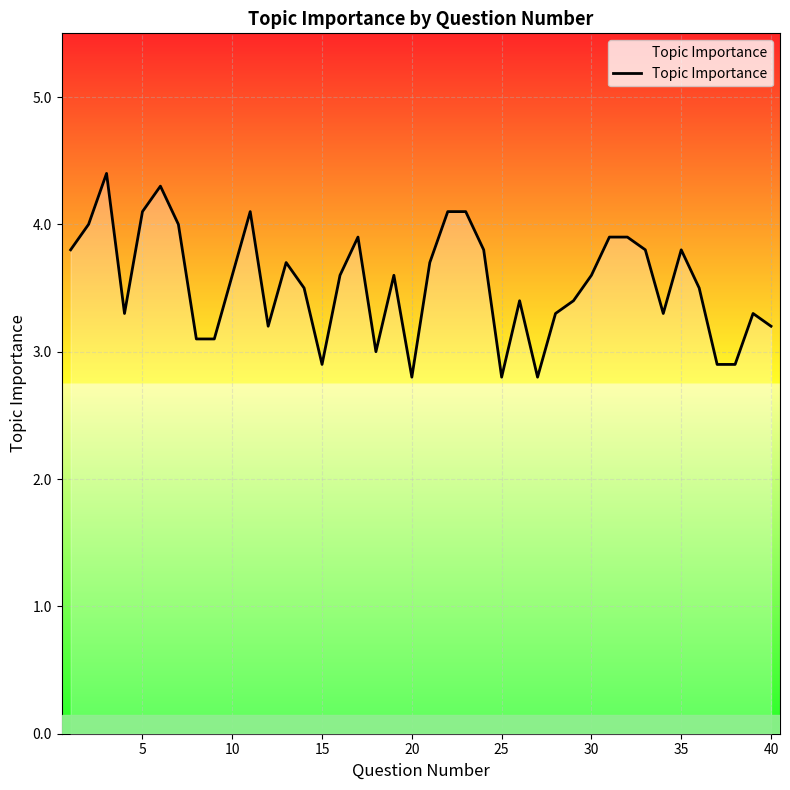

What is the average value?

3.5